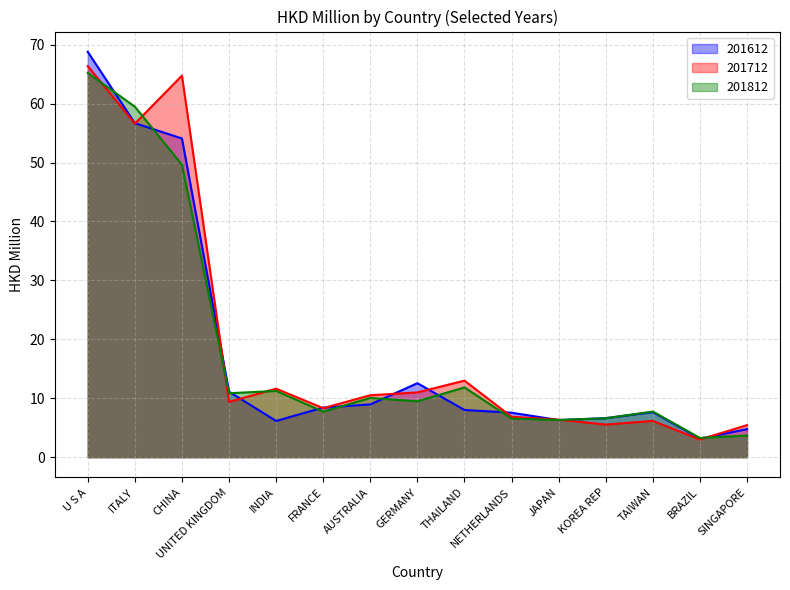

The value of 201712 at SINGAPORE is 5.4. True or false?

True